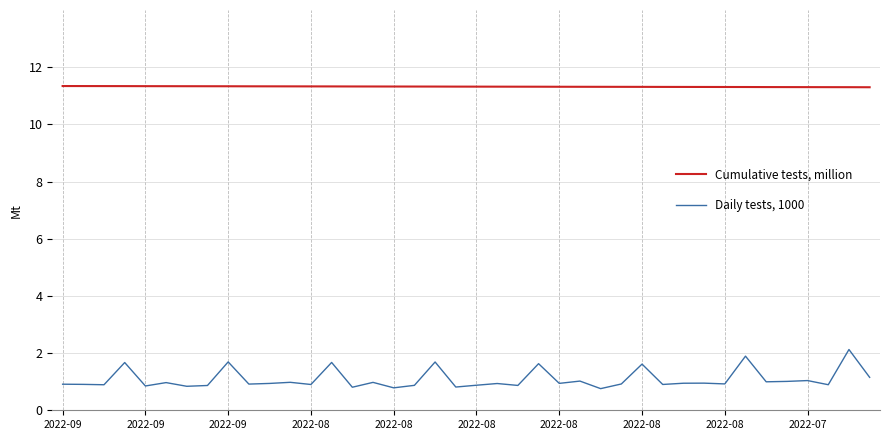

List the series in order of their peak value, lowest first.

Daily tests, 1000, Cumulative tests, million